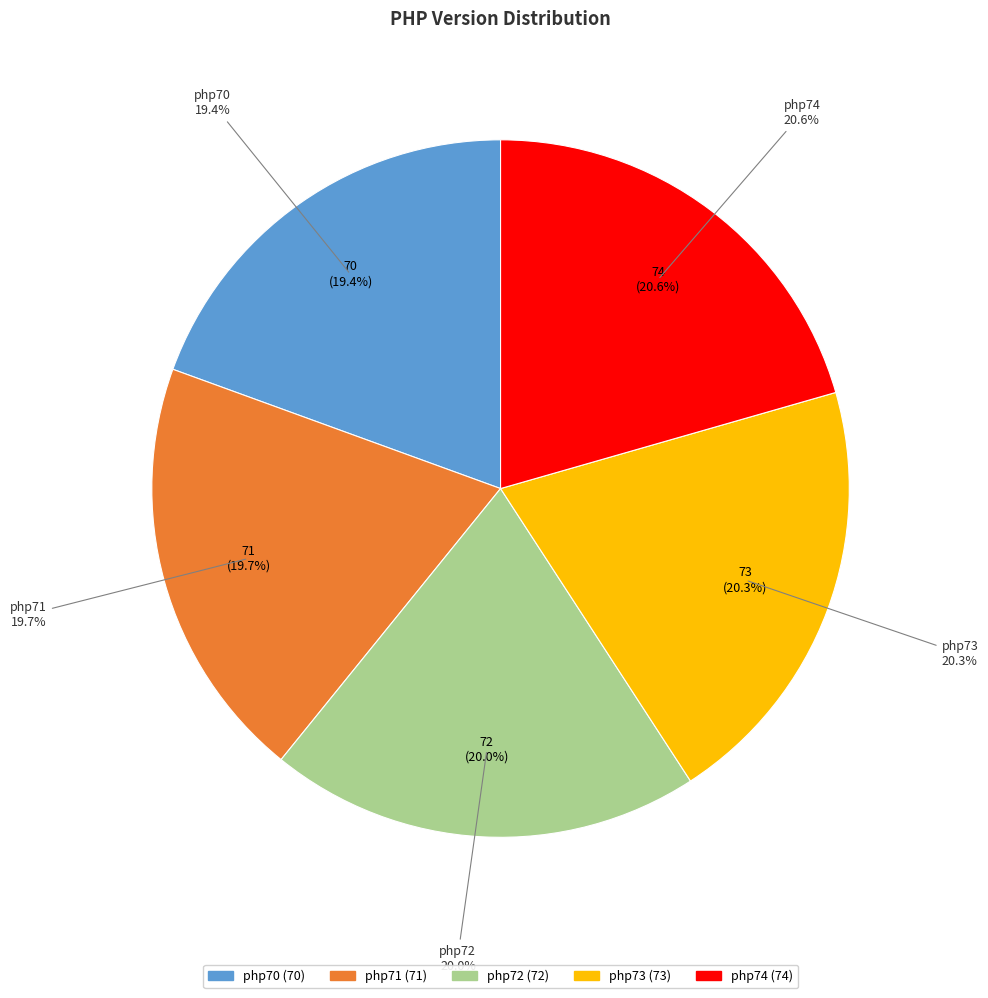

Which slice is the smallest?

php70